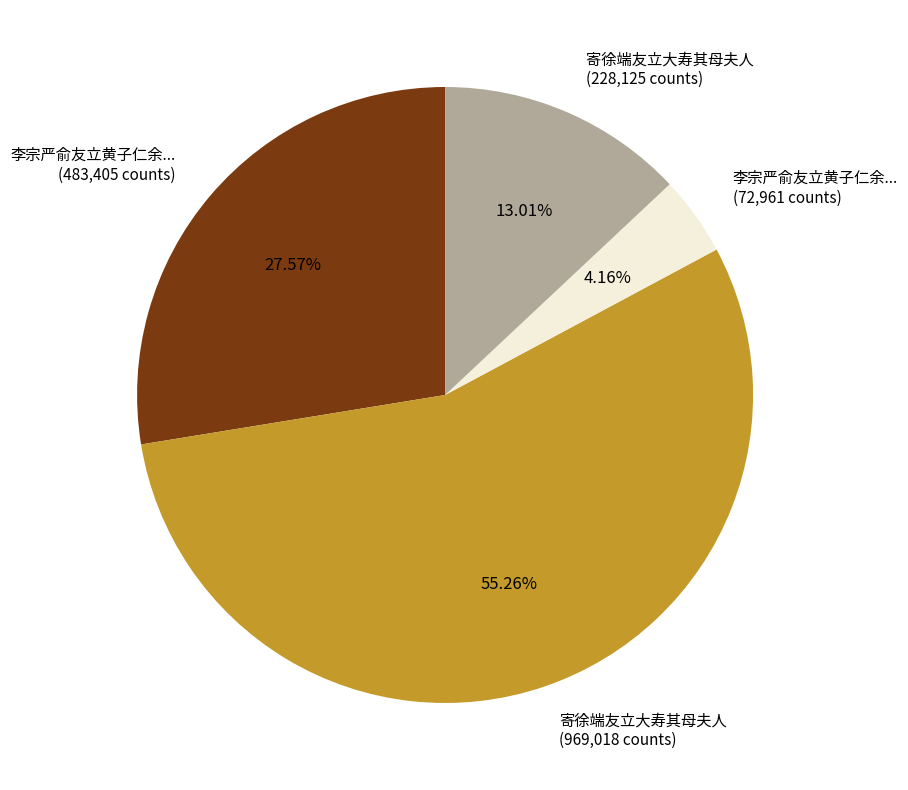

Approximately how many times larger is the value at 李宗严俞友立黄子仁余... (483,405 counts) compared to 李宗严俞友立黄子仁余... (72,961 counts)?

6.6